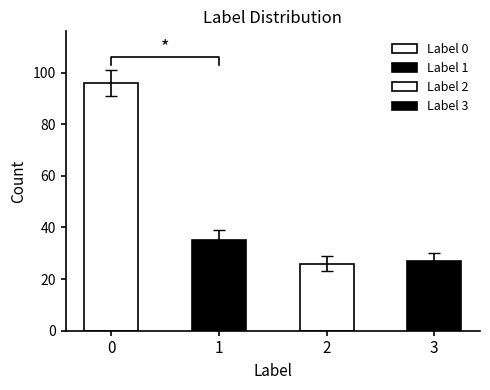

How many bars are there in total?

4